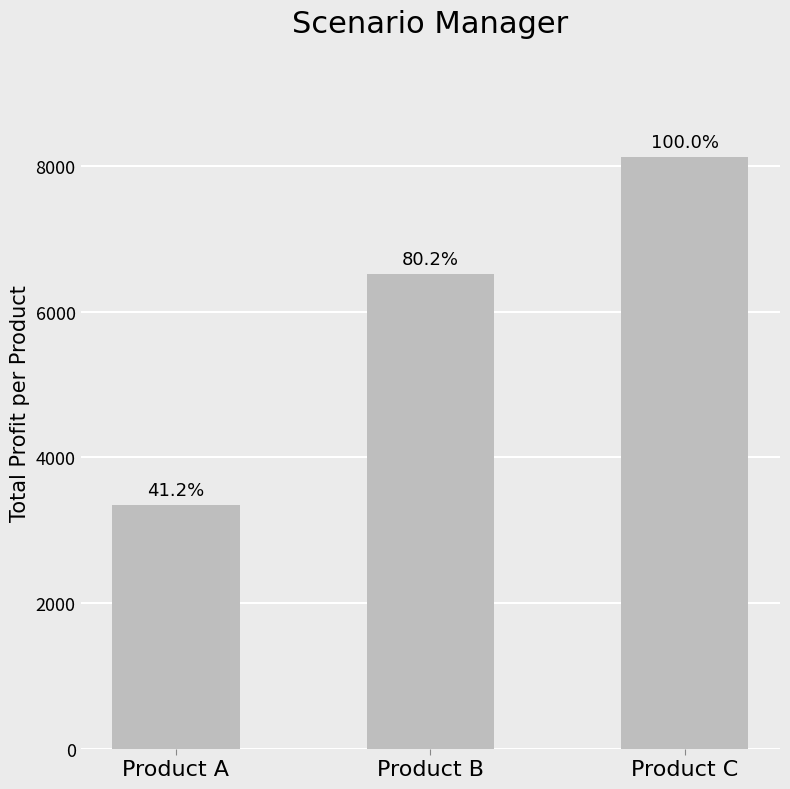

Where is the data nearest to the value 5736?

Product B